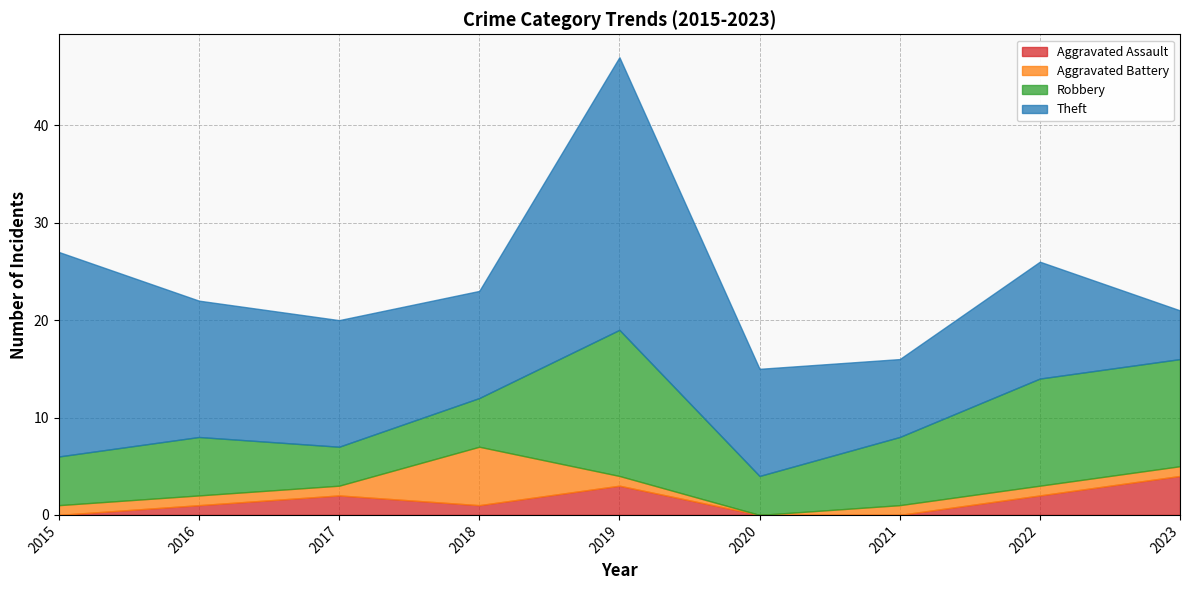

True or false: Theft and Aggravated Assault intersect in this chart.

False